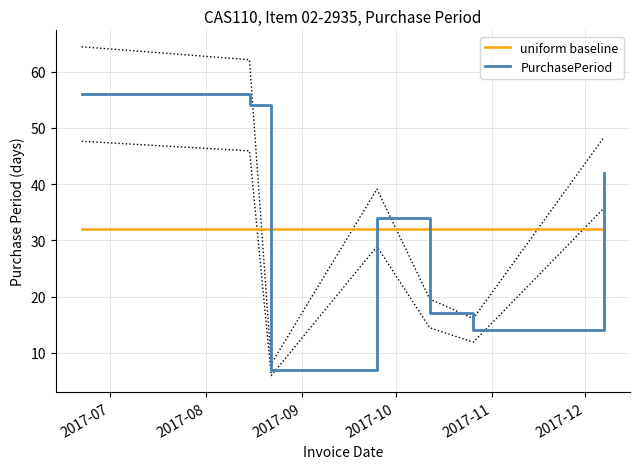

What is the value of the PurchasePeriod point at the 3rd from the left?

7